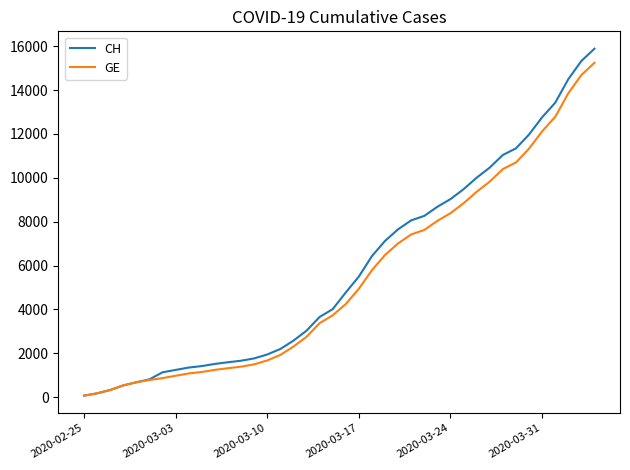

Which series has the widest spread of values?

CH